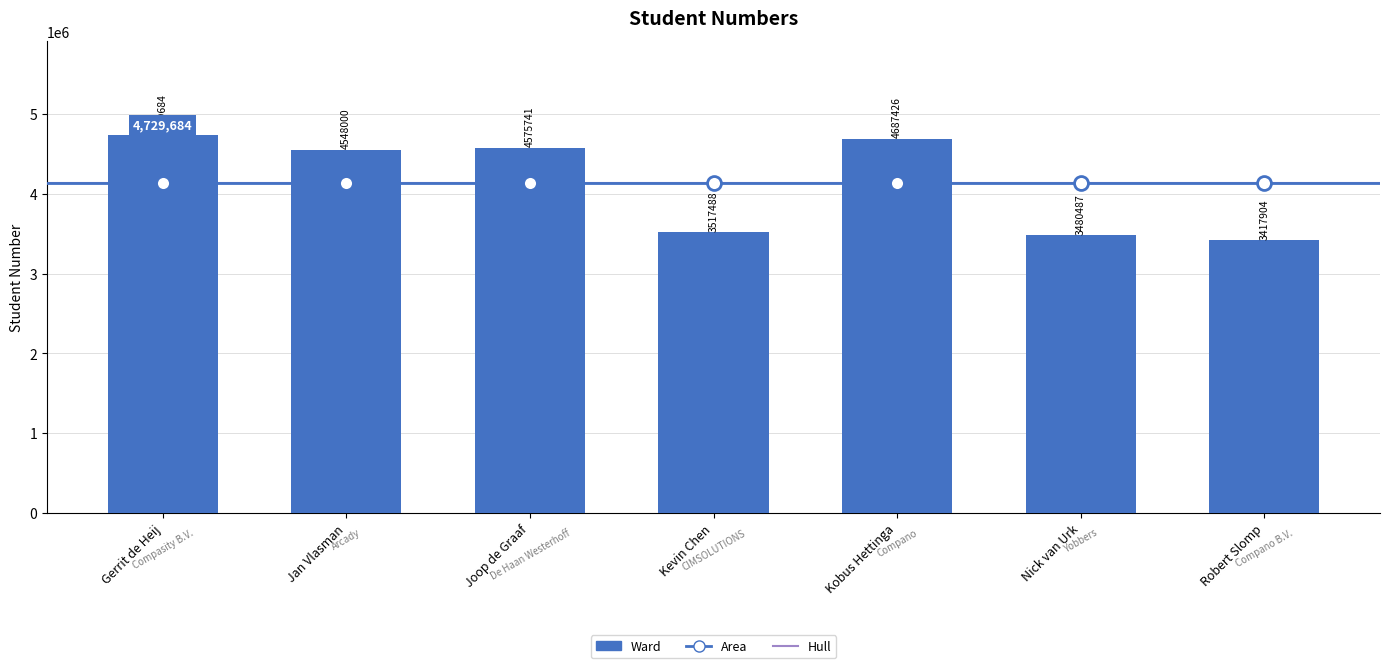

Reading left to right, what are all the values shown in this chart?

Gerrit de Heij=4729684	Jan Vlasman=4548000	Joop de Graaf=4575741	Kevin Chen=3517488	Kobus Hettinga=4687426	Nick van Urk=3480487	Robert Slomp=3417904